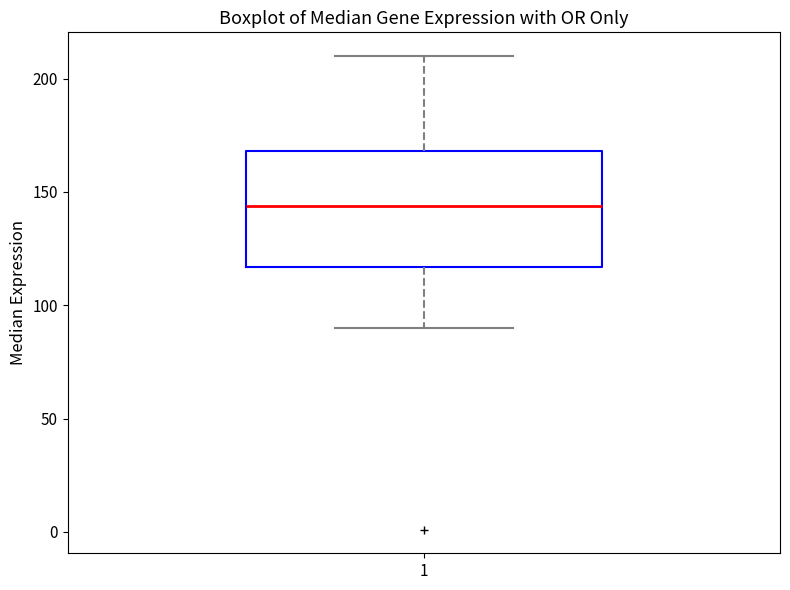

Where does the lower whisker of the box at x = 1 end on the y-axis? The values are not printed on the chart, so give them approximately, as read against the axis.

90